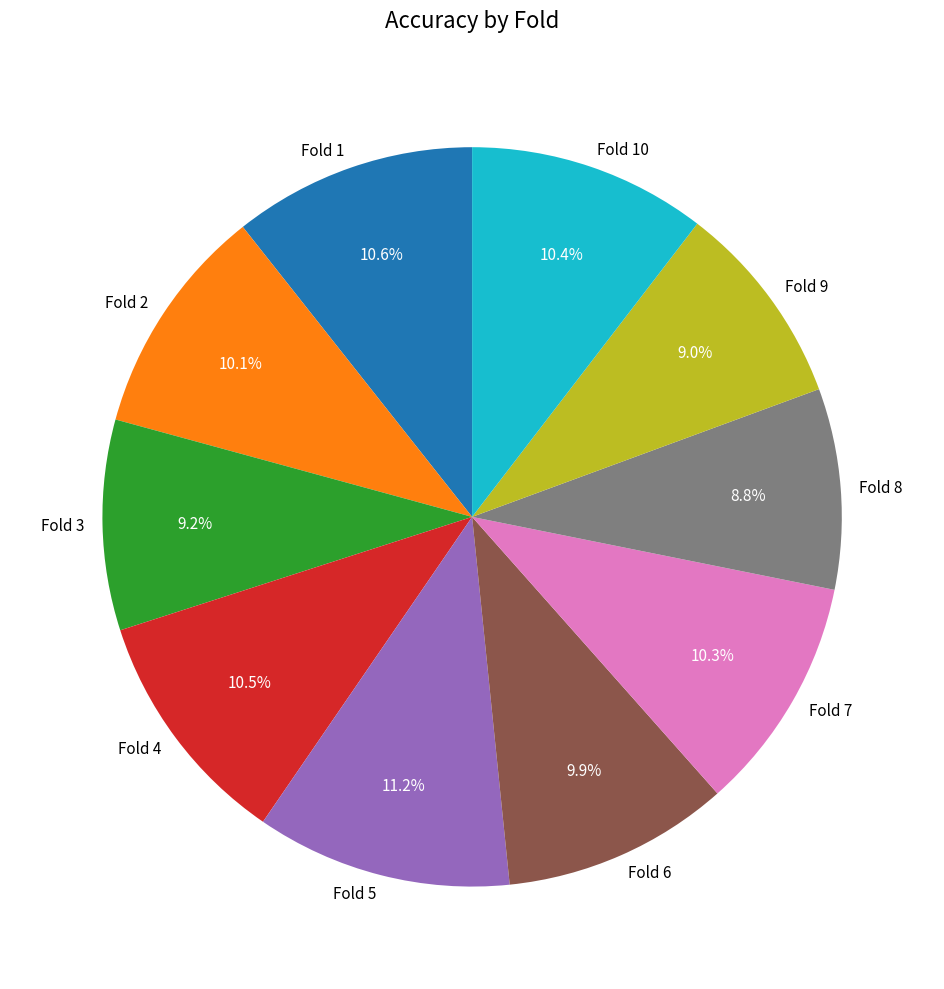

Which category has the biggest portion of the pie?

Fold 5